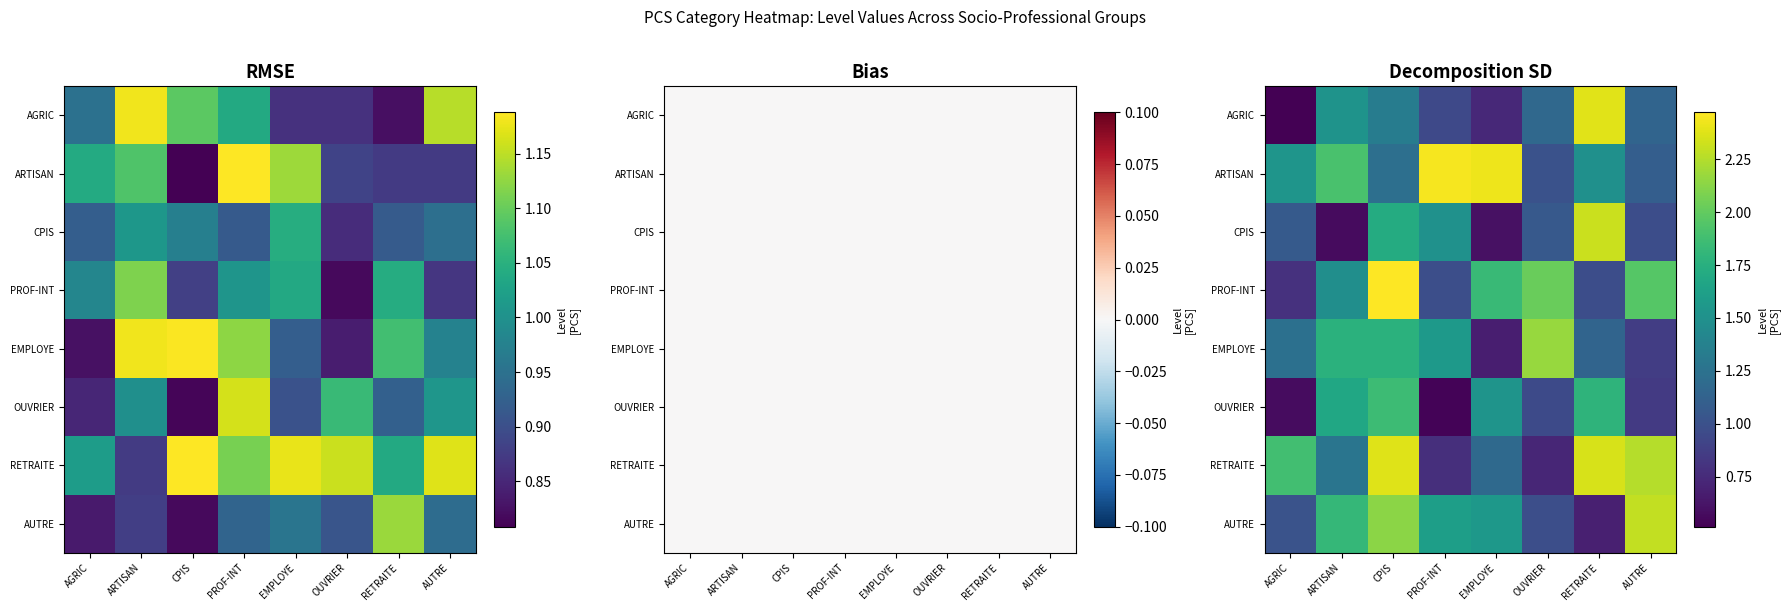

What is the minimum value shown in the chart?

0.5